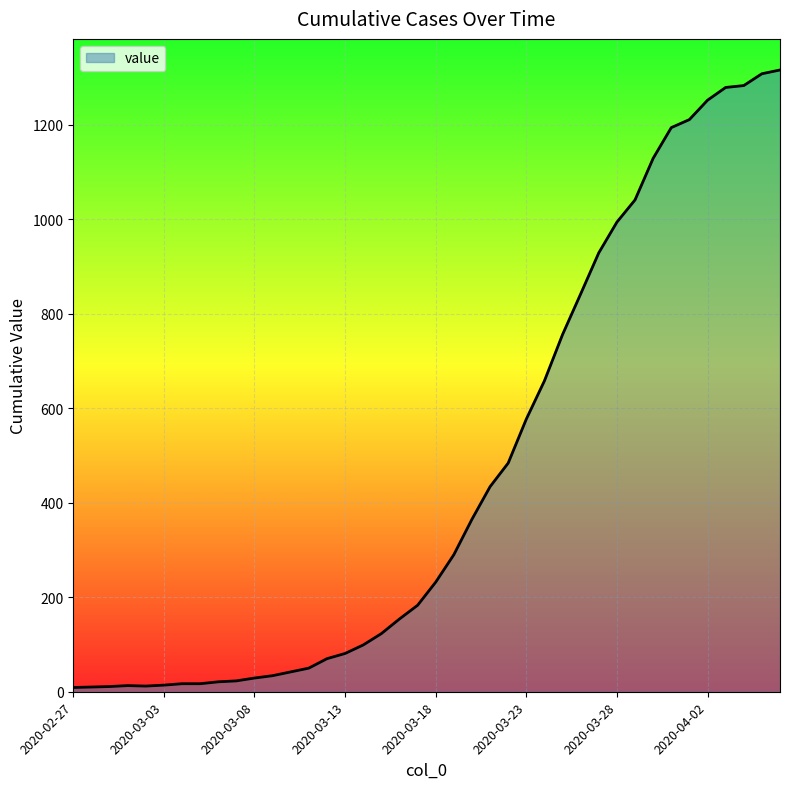

What is the maximum value shown in the chart?

1316